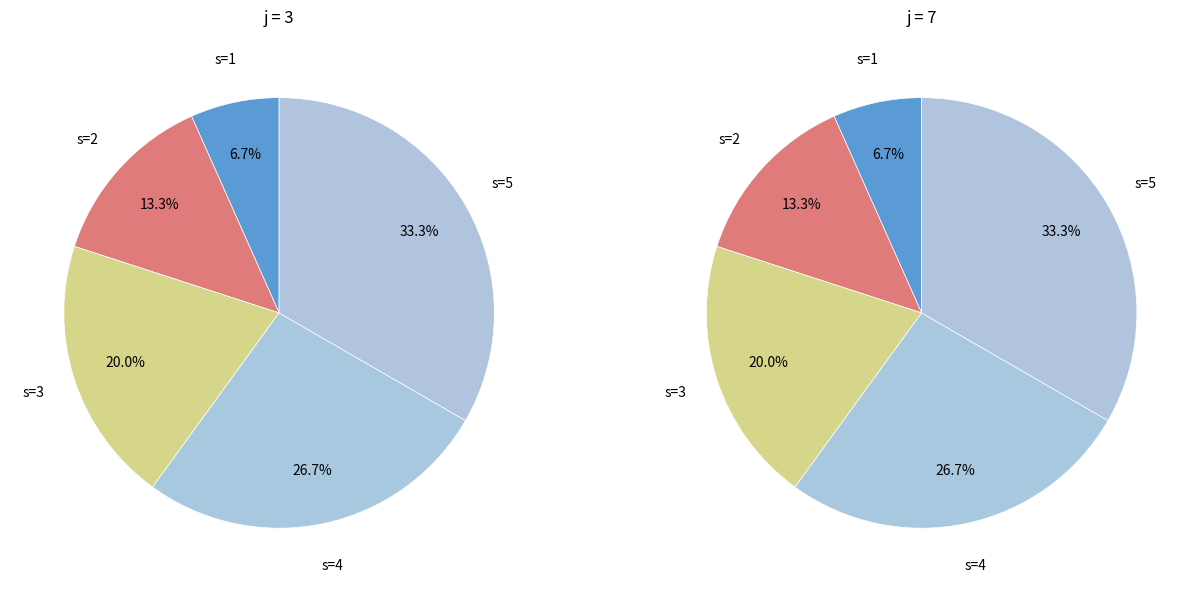

To the nearest percent, what is the difference between the largest and smallest slice percentages?

27%